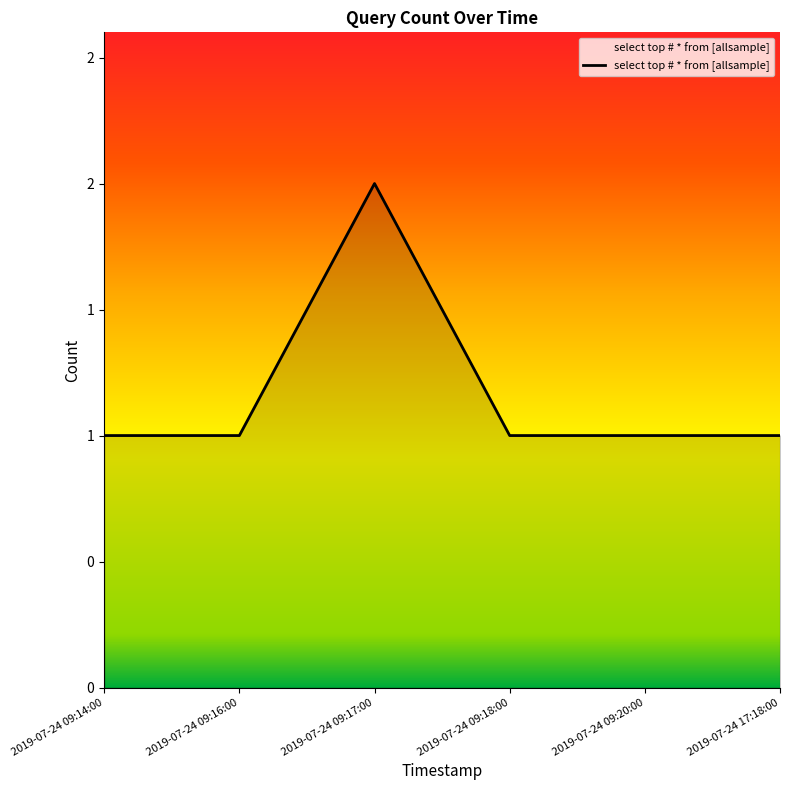

List the labels in order of value, smallest first.

2019-07-24 09:14:00, 2019-07-24 09:16:00, 2019-07-24 09:18:00, 2019-07-24 09:20:00, 2019-07-24 17:18:00, 2019-07-24 09:17:00